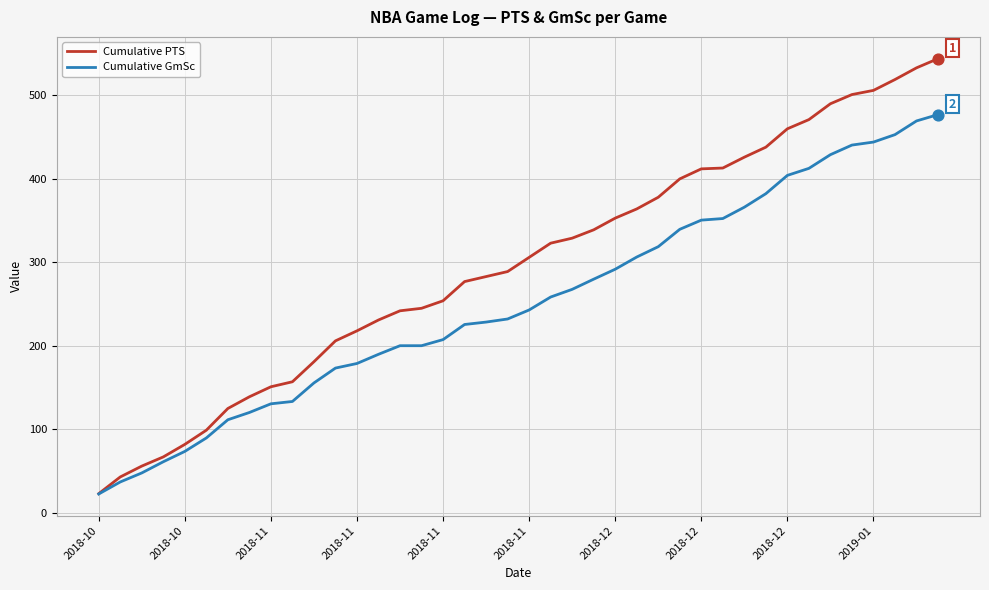

What are all the series names shown in the legend?

Cumulative PTS, Cumulative GmSc